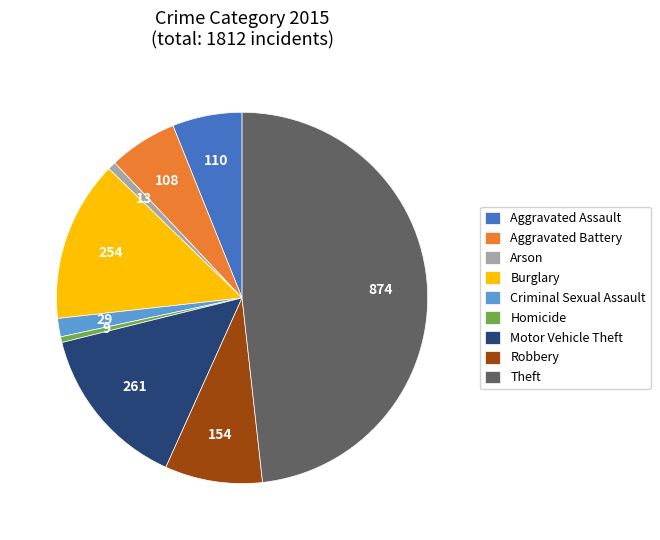

Does Theft represent more than half of the total?

No